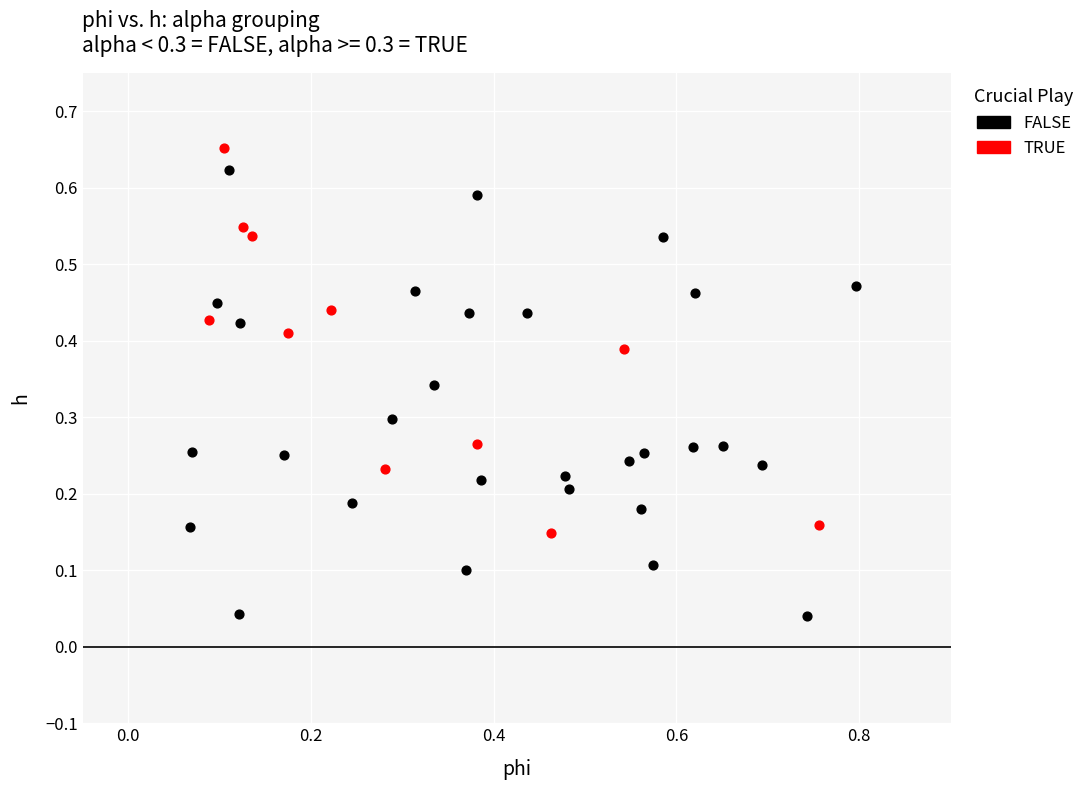

Which series has the widest spread of Y values?

FALSE